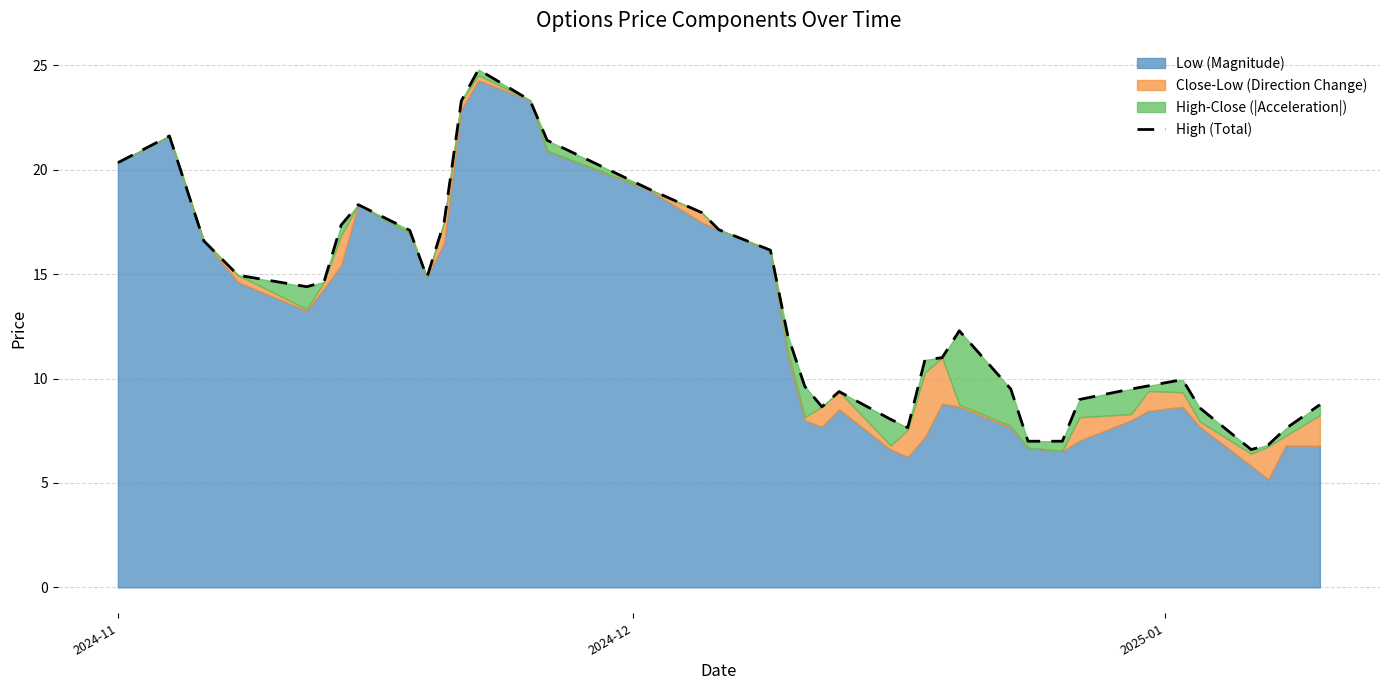

What is the difference between the maximum and minimum values?

18.2